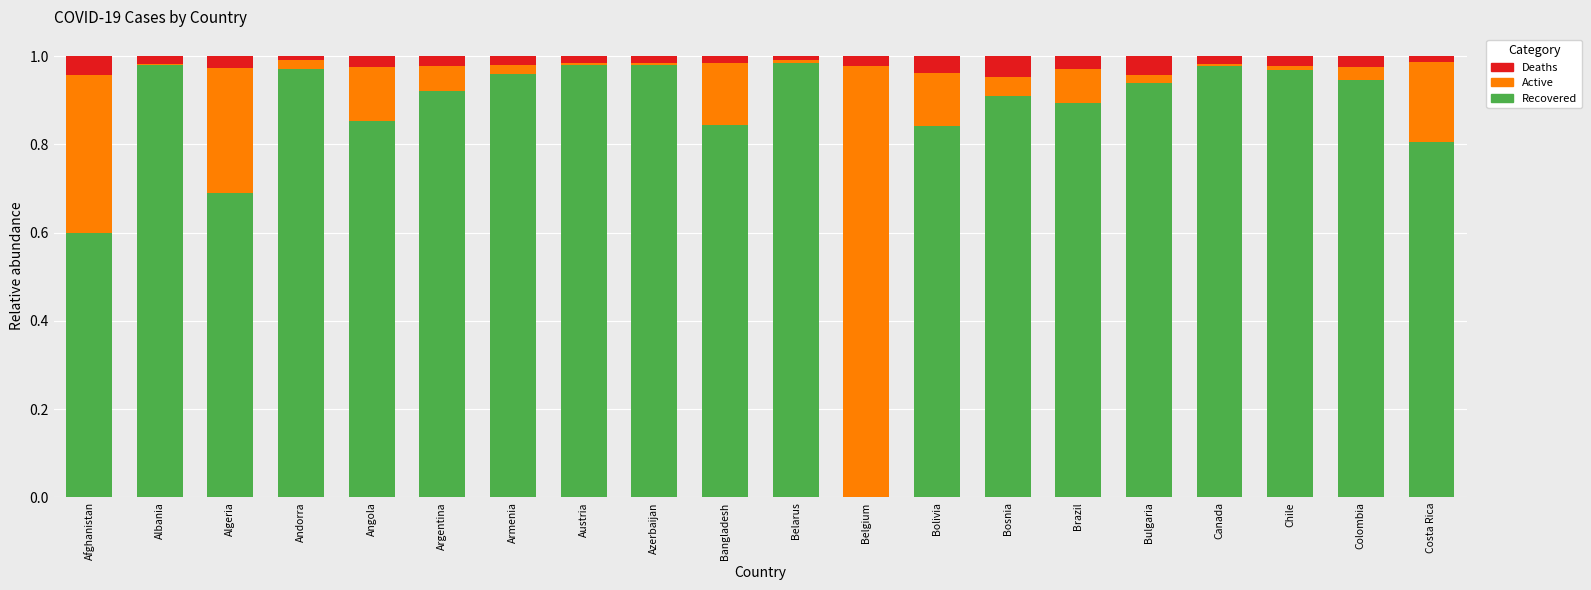

What is the sum of all Recovered values?

17.0